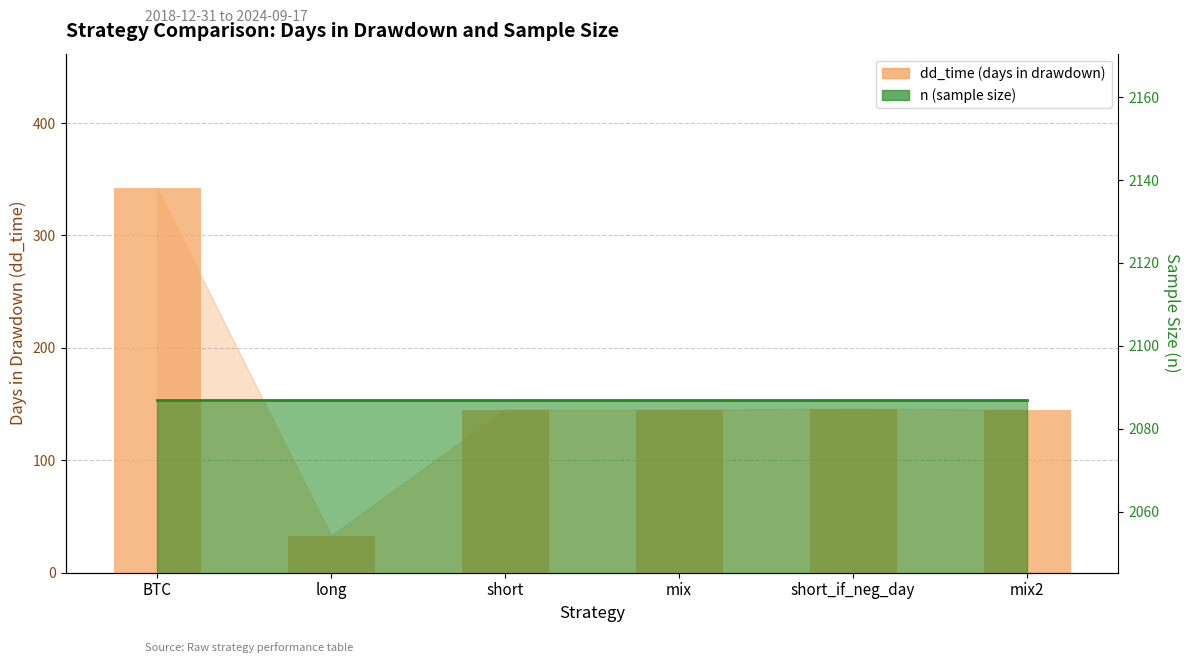

What is the approximate value at short, to the nearest 10?

140